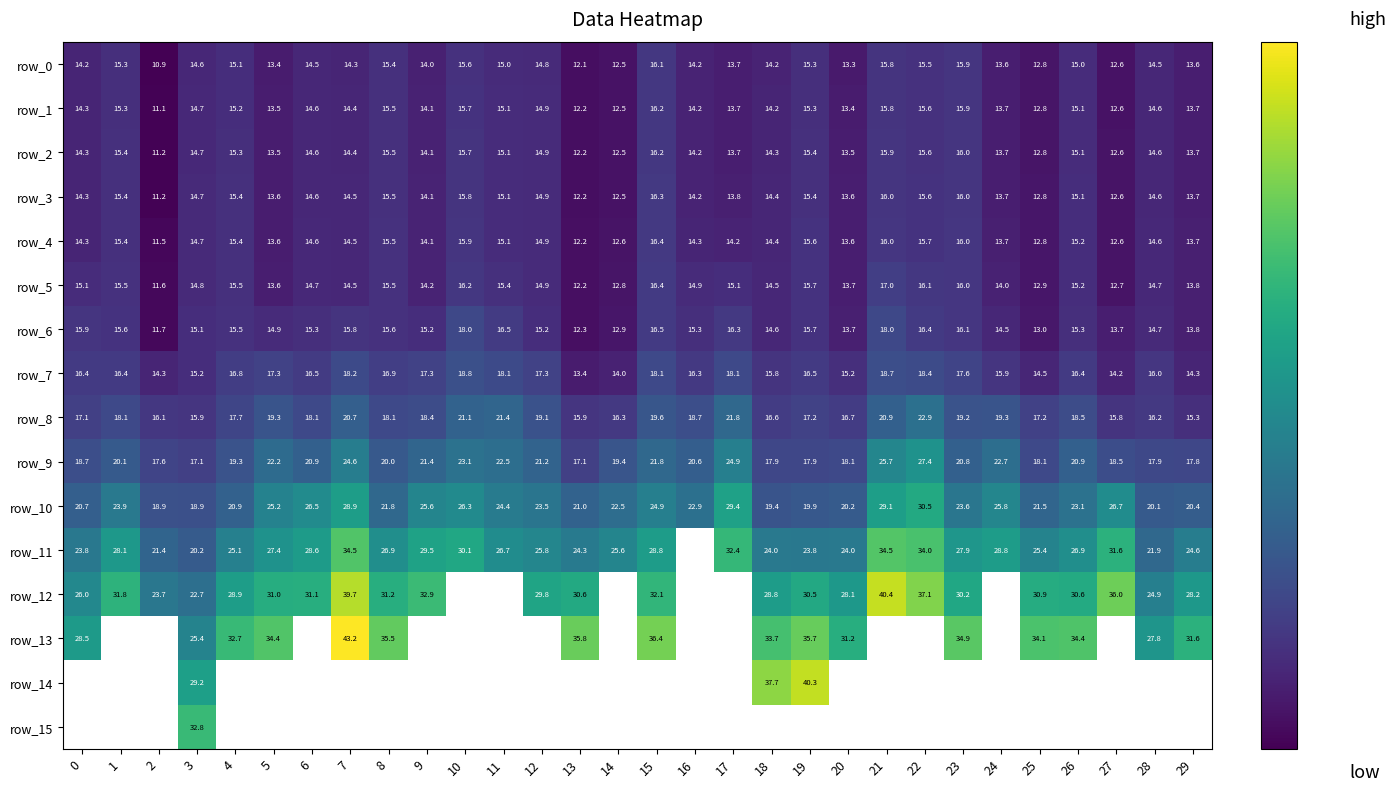

Read the row_0 value at 21.

15.8